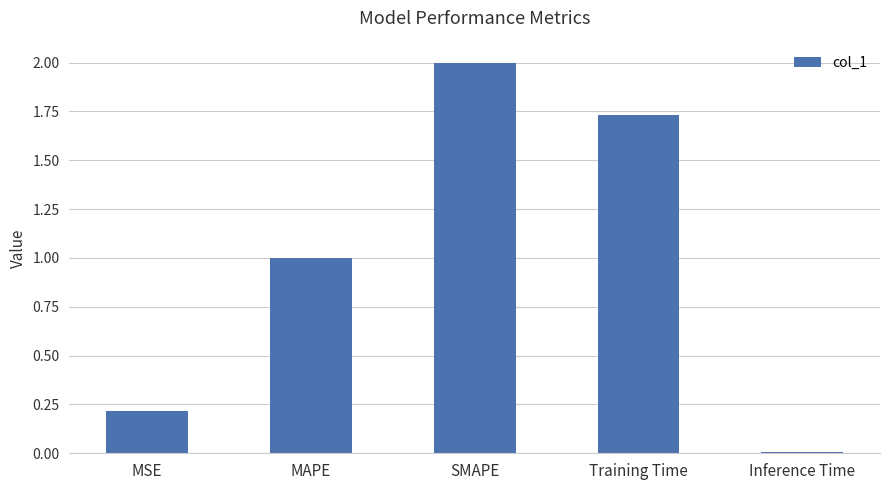

What position from the left is MAPE?

2